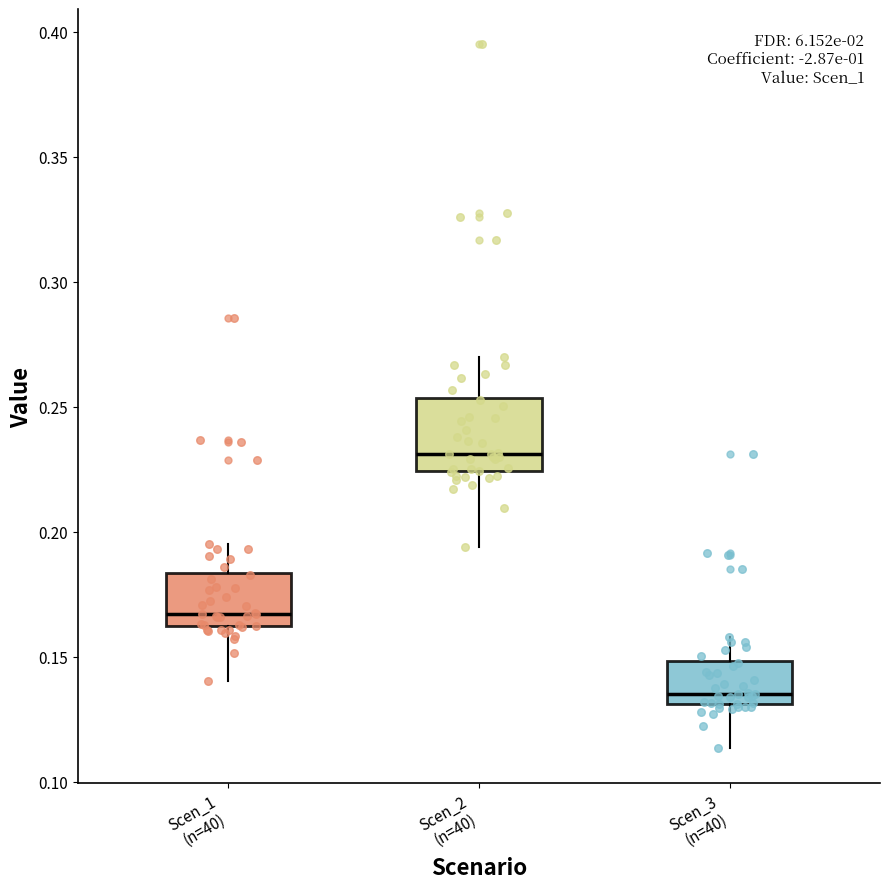

Which box is the tallest, from its lower edge to its upper edge?

Scen_2 (n=40)